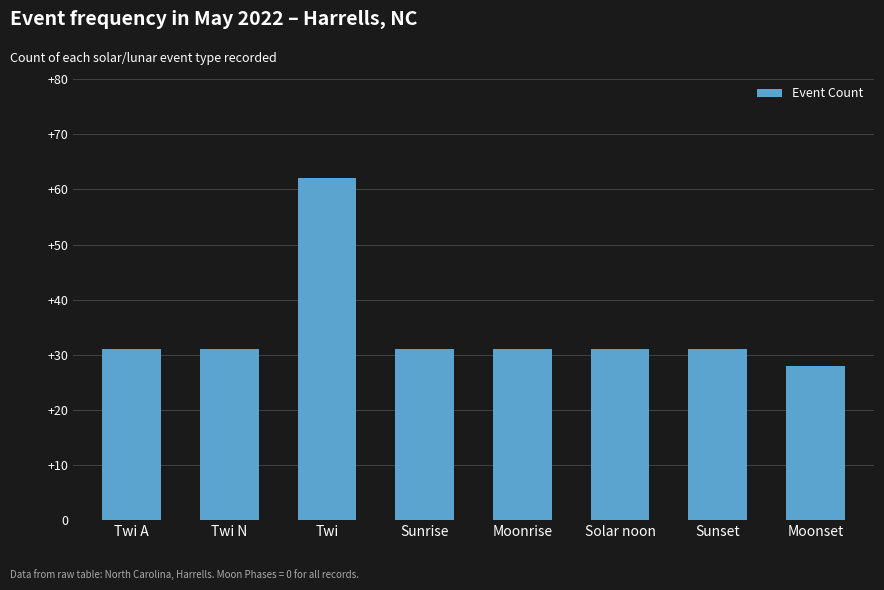

Are the bars grouped side by side (vs. stacked)?

No